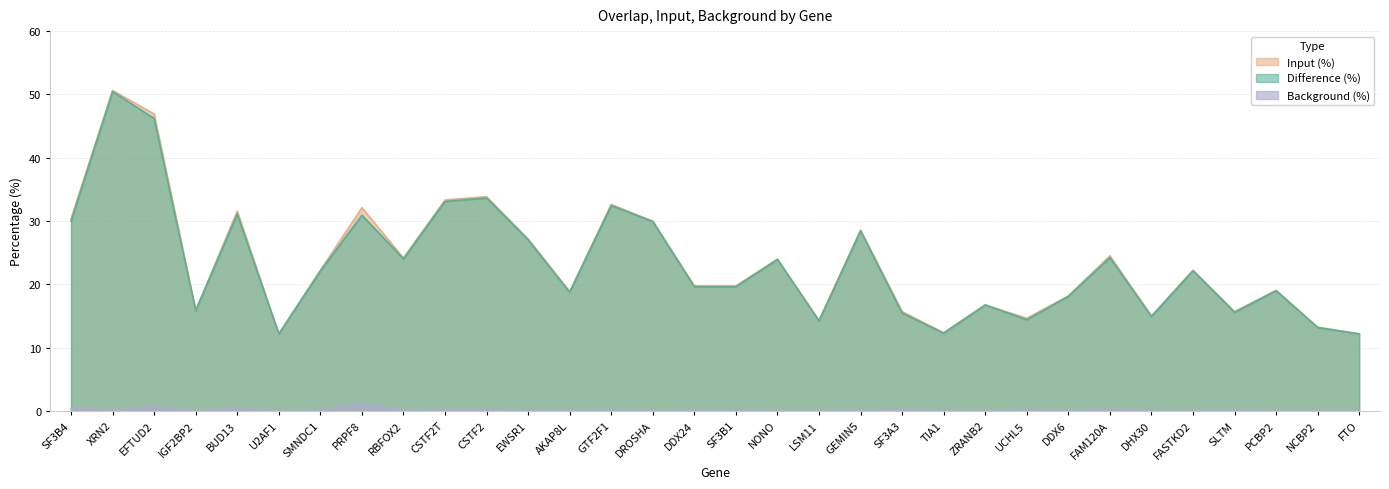

Where does the Input (%) series first go above 22?

SF3B4